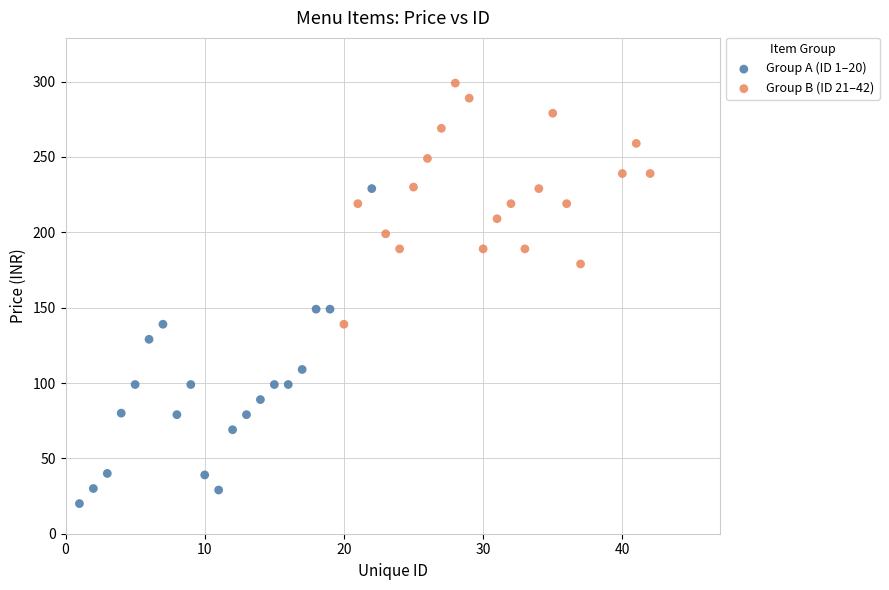

What are all the series names shown in the legend?

Group A (ID 1–20), Group B (ID 21–42)